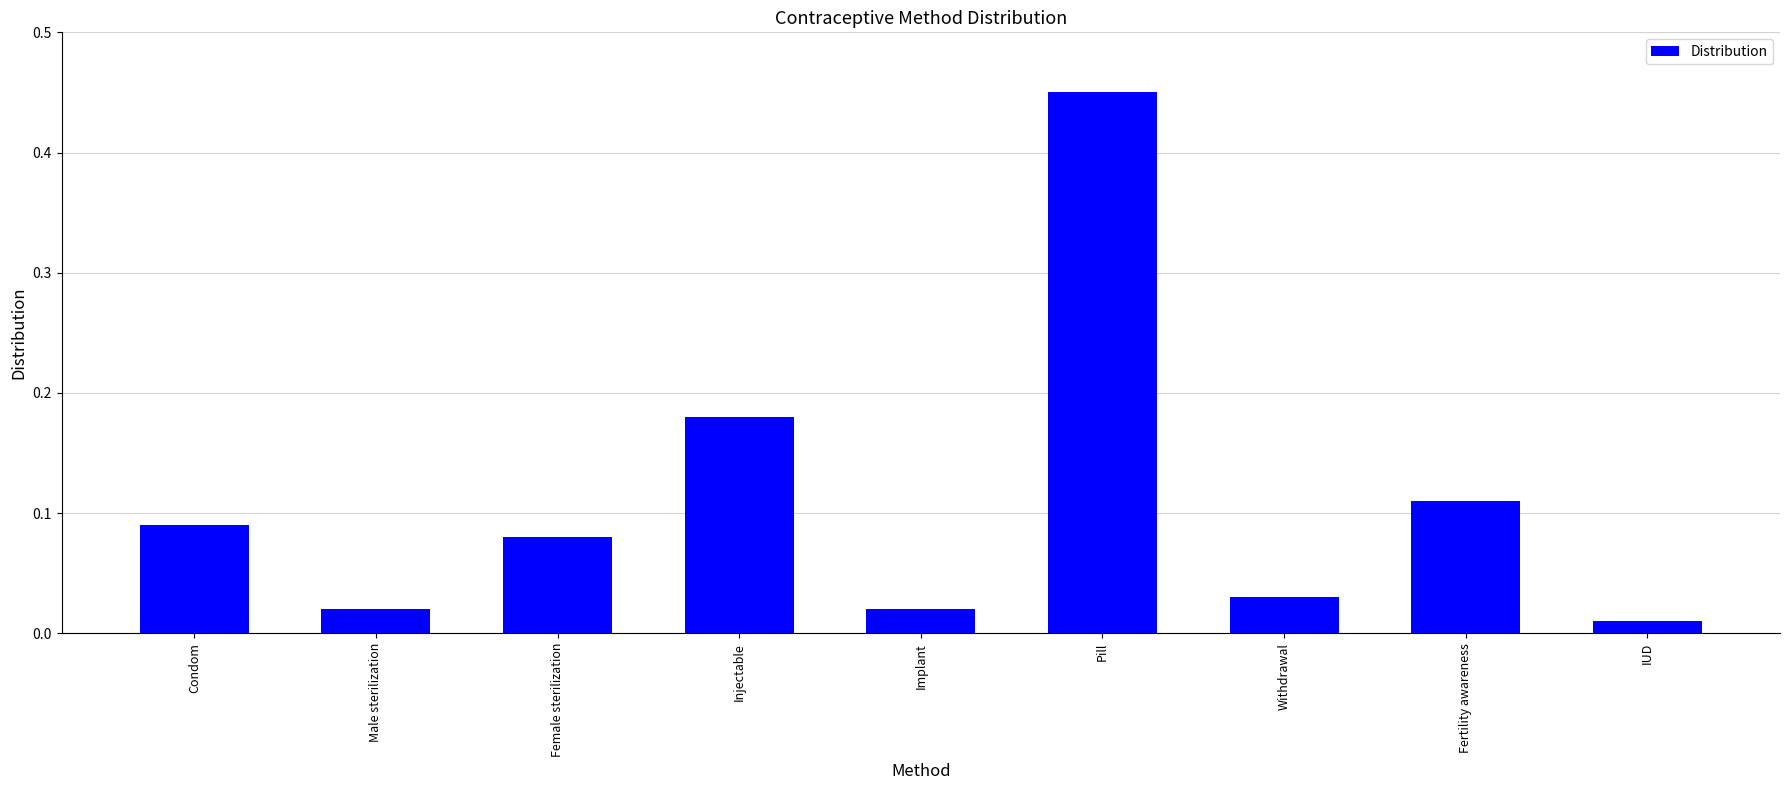

What is the difference between the maximum and minimum values?

0.4